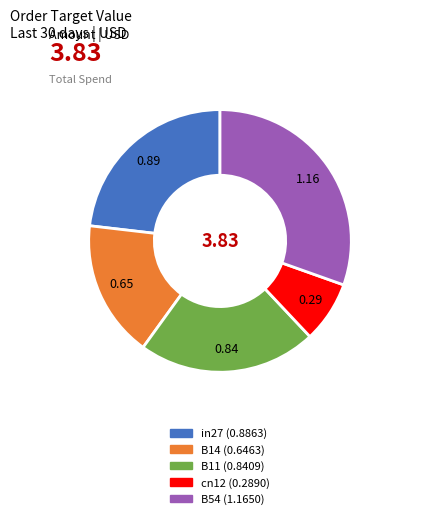

Is the sum of in27 and B54 greater than half?

Yes